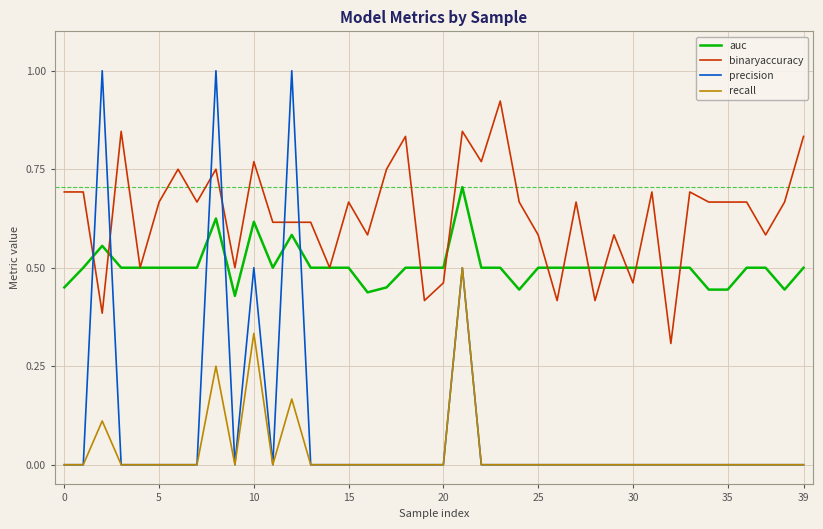

Which series has the largest total across all categories?

binaryaccuracy